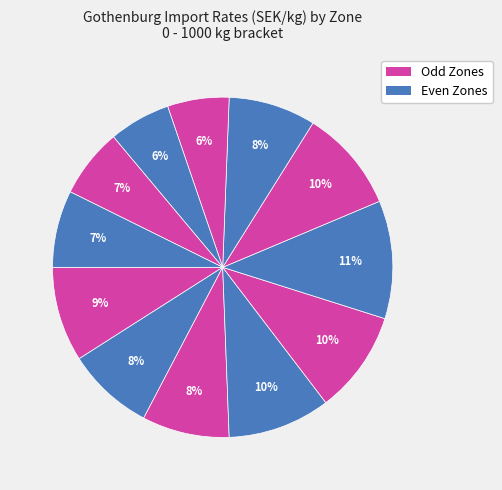

Count the number of slices in the pie.

12